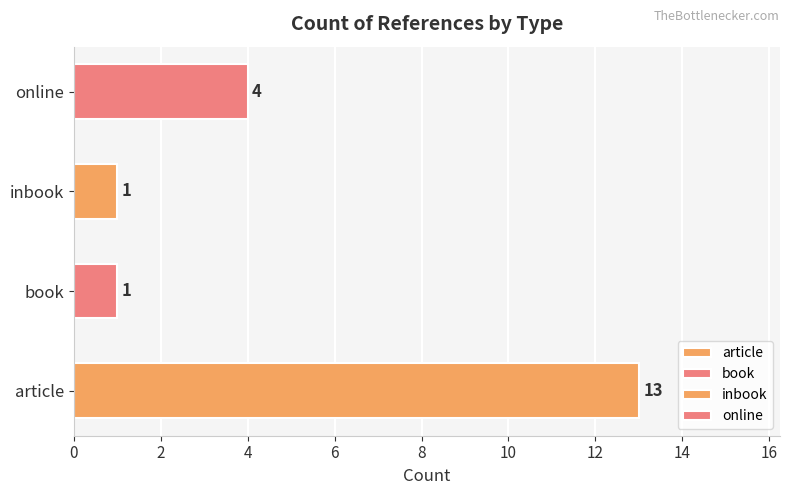

Count the number of categories in the chart.

4